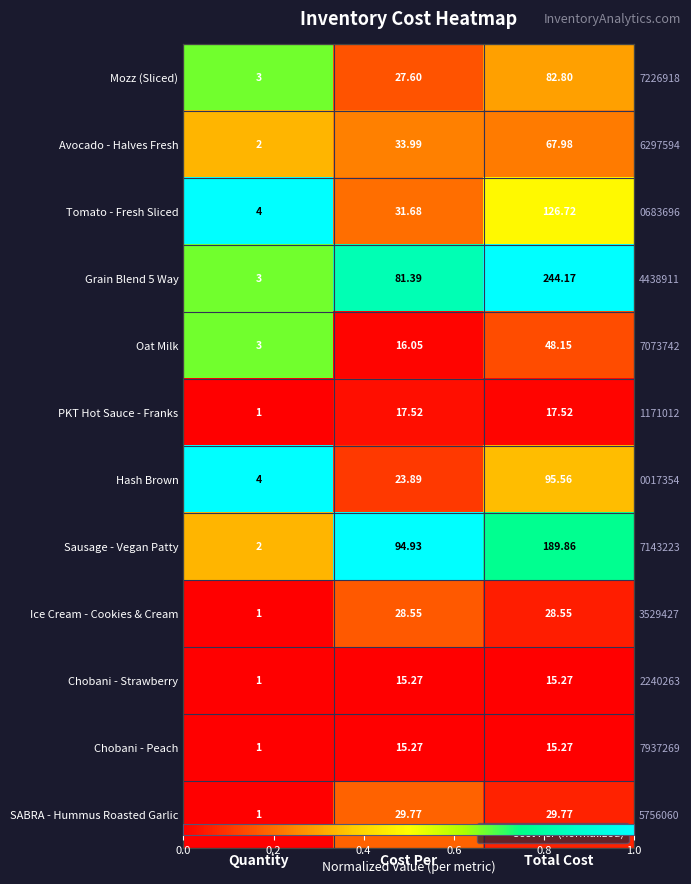

At how many categories does at least one series exceed 0?

3